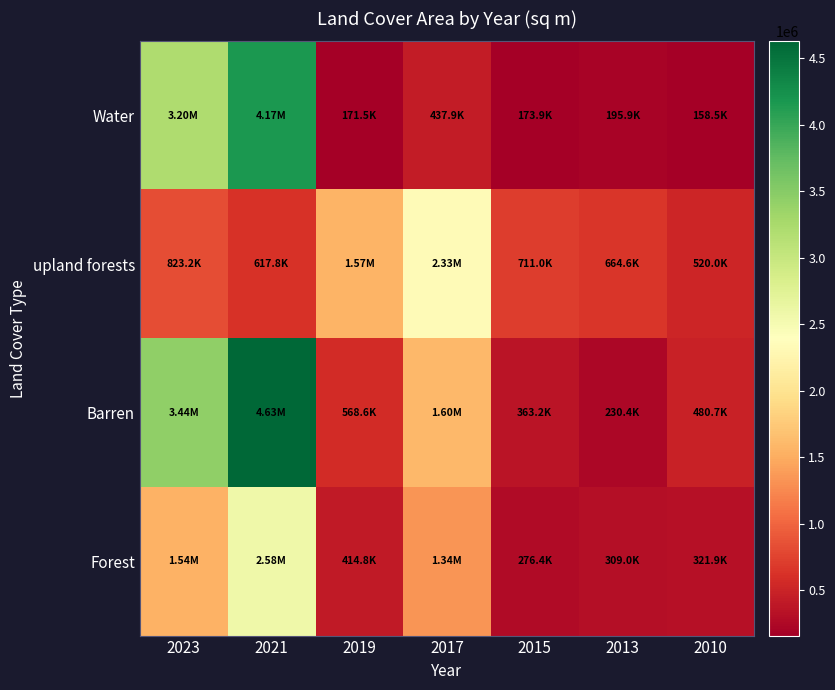

At how many categories does at least one series exceed 4177035?

1